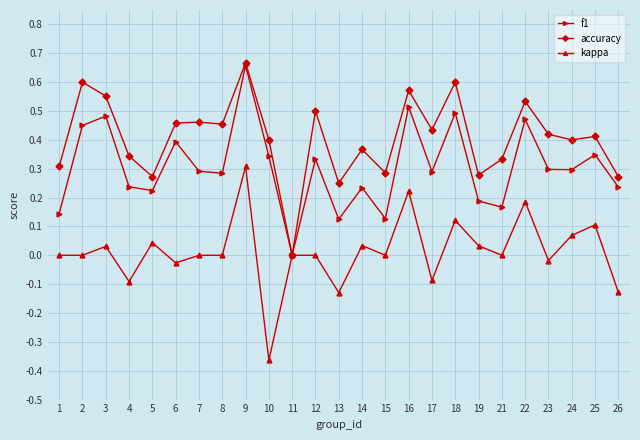

Which series has the largest total across all categories?

accuracy